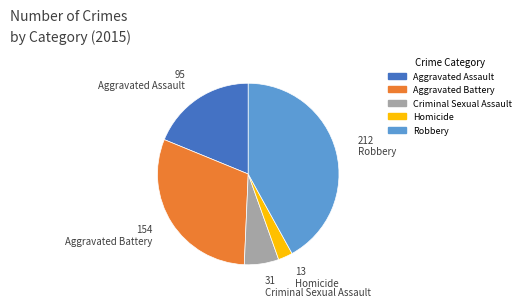

What is the smallest slice in the pie chart?

Homicide